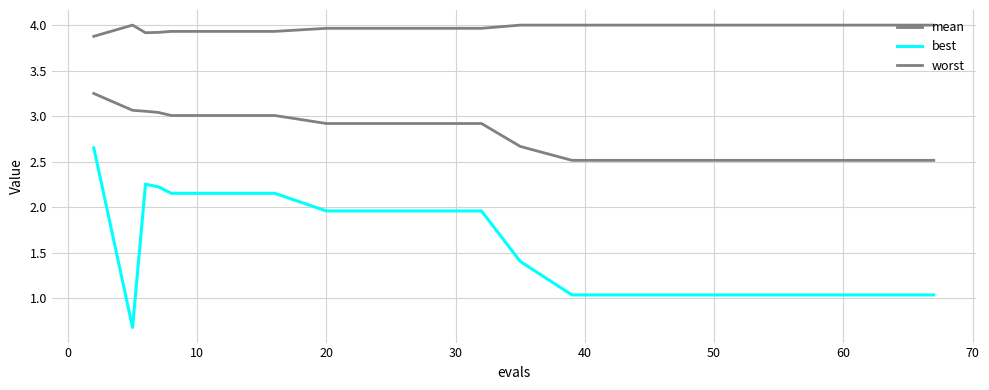

Does the chart have visible grid lines?

Yes